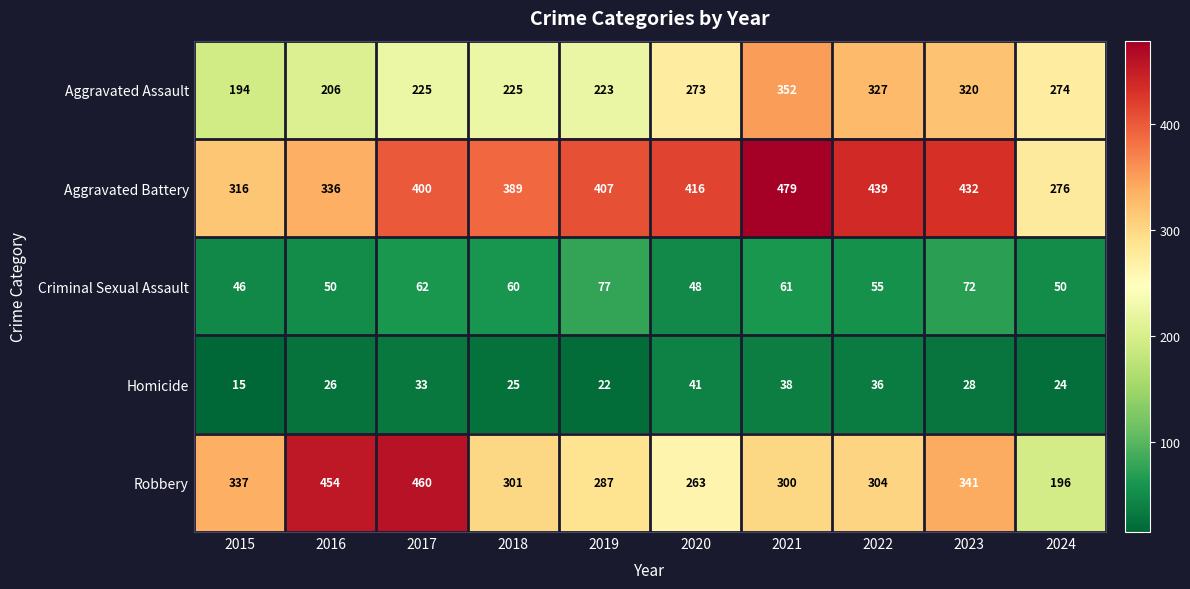

The value of Robbery at 2023 is 341. True or false?

True